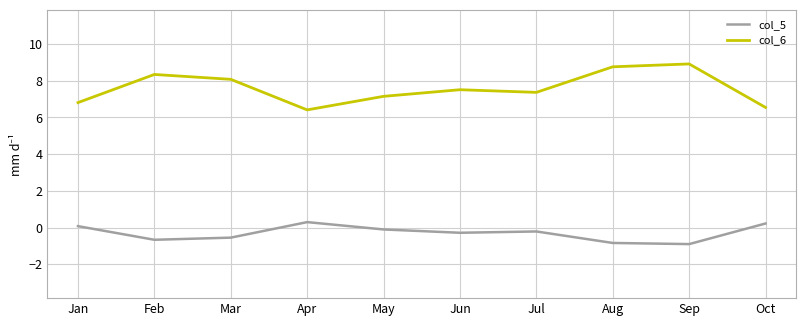

Which series has the largest range (max minus min)?

col_6